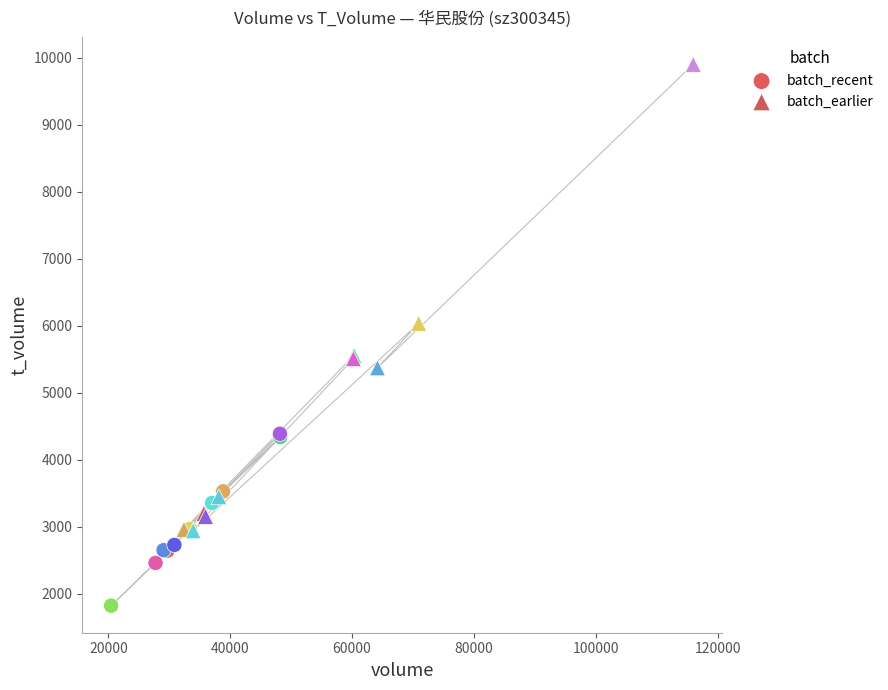

What are all the series names shown in the legend?

batch_recent, batch_earlier